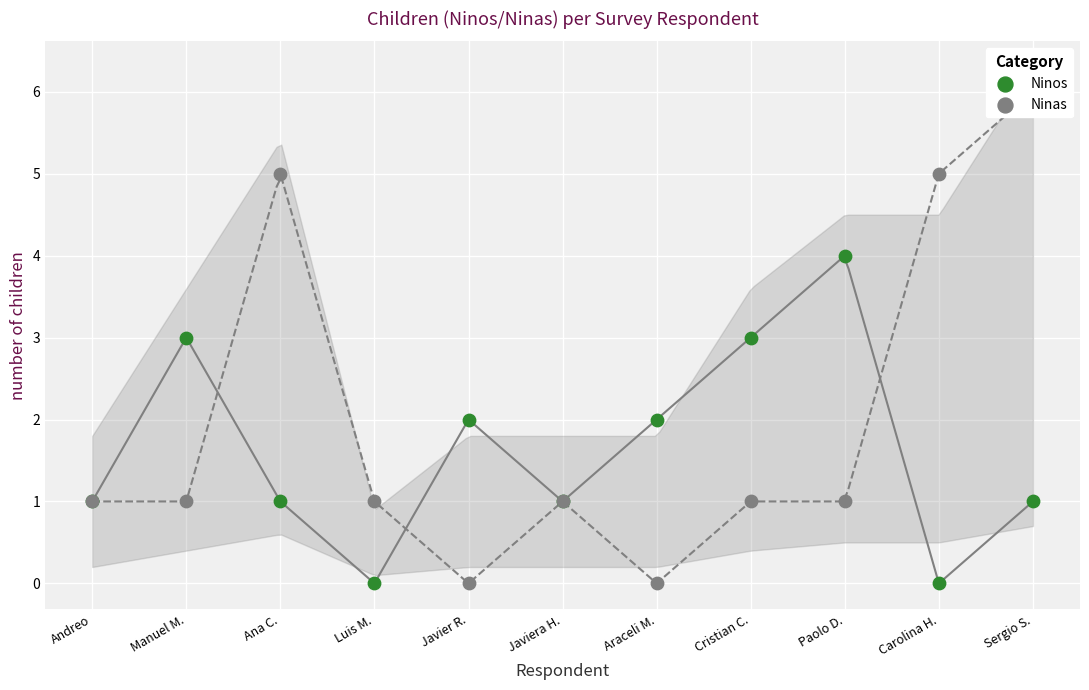

Which series contains the lowest Y value?

Ninos